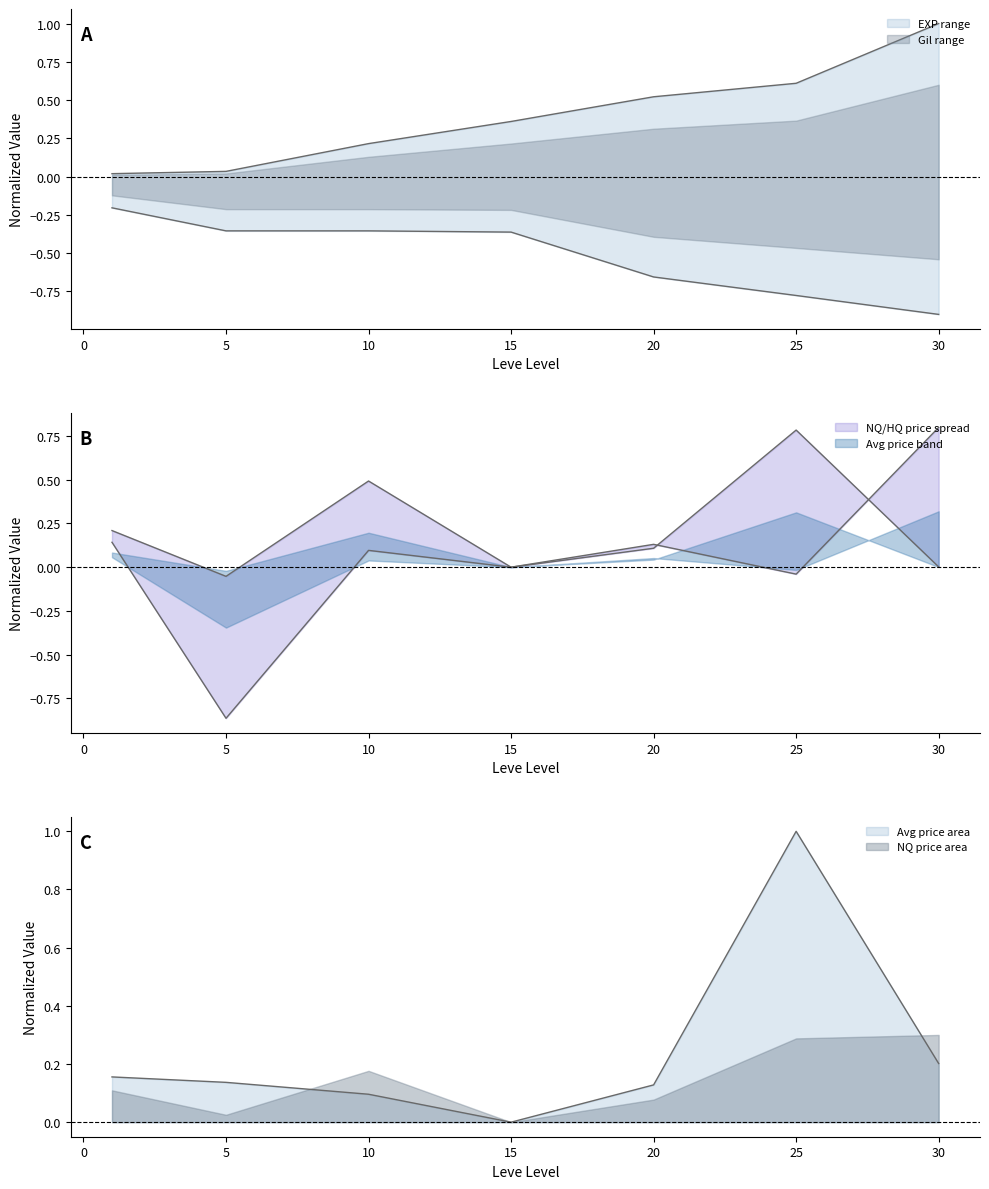

Where is the first local maximum for currentAveragePrice?

25